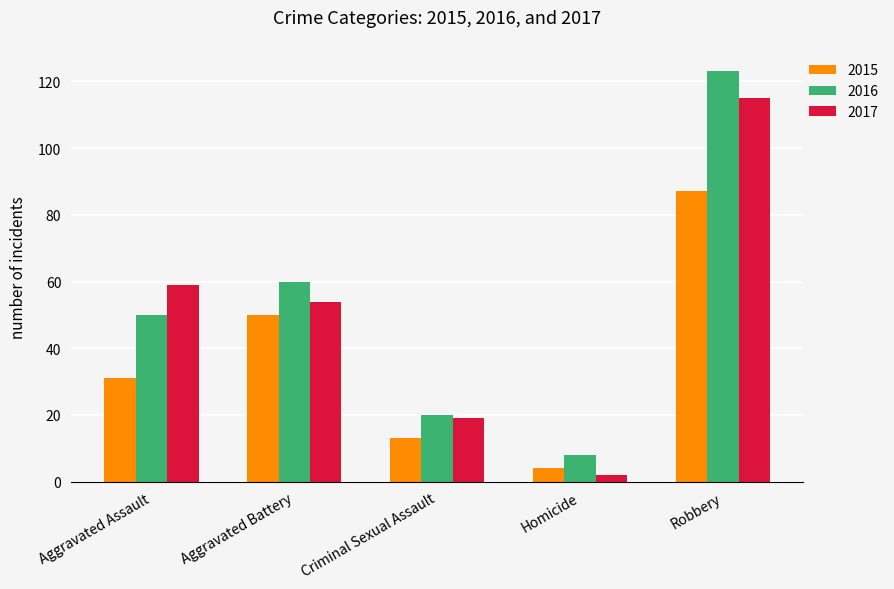

What is the average value of the 2016 series?

52